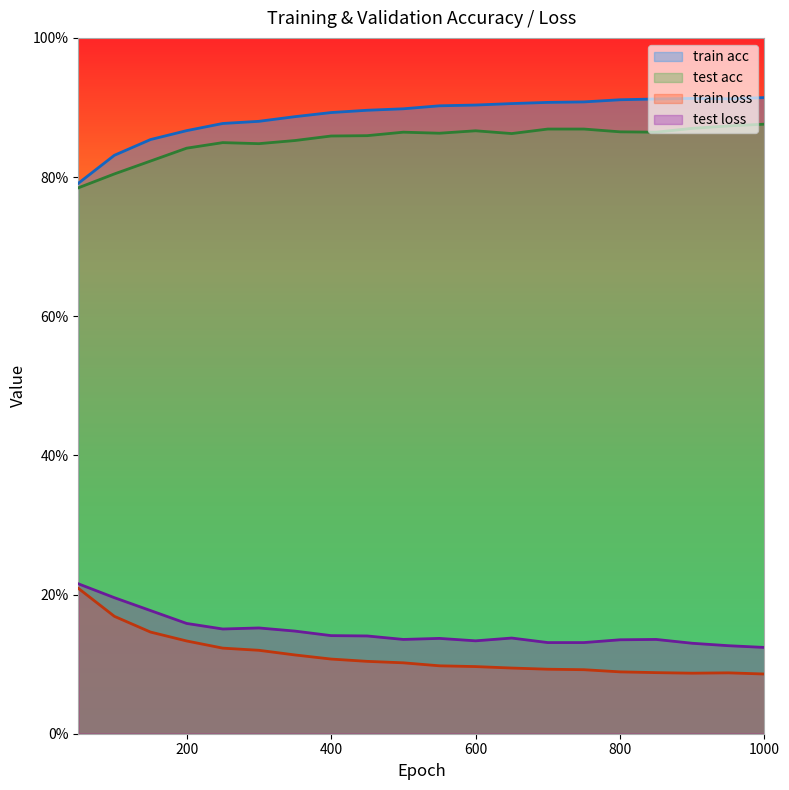

True or false: train loss and train acc cross at least once.

False